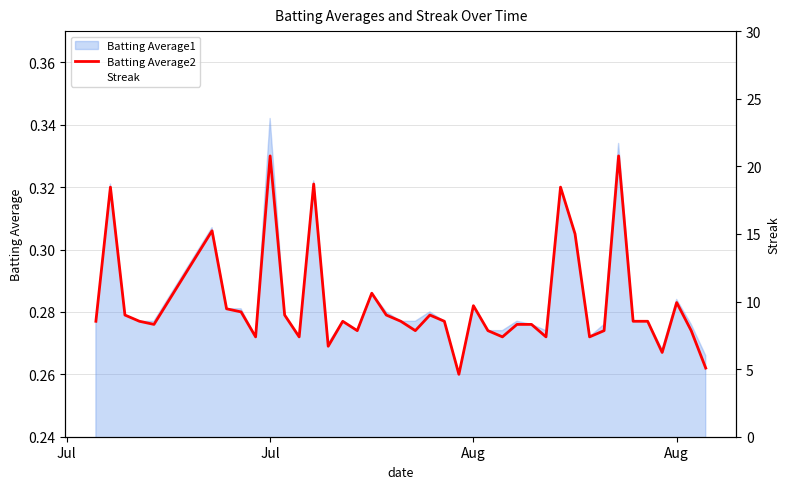

Reading left to right, what are all the values shown in this chart?

Batting Average2: 0.3	0.3	0.3	0.3	0.3	0.3	0.3	0.3	0.3	0.3	0.3	0.3	0.3	0.3	0.3	0.3	0.3	0.3	0.3	0.3	0.3	0.3	0.3	0.3	0.3	0.3	0.3	0.3	0.3	0.3	0.3	0.3	0.3	0.3	0.3	0.3	0.3	0.3	0.3	0.3
Streak: 0.0	0.0	0.0	2.0	0.0	0.0	0.0	0.0	0.0	2.0	0.0	0.0	2.0	0.0	0.0	2.0	0.0	2.0	0.0	0.0	0.0	2.0	0.0	2.0	0.0	0.0	2.0	0.0	0.0	0.0	0.0	2.0	4.0	6.0	8.0	10.0	12.0	14.0	16.0	18.0